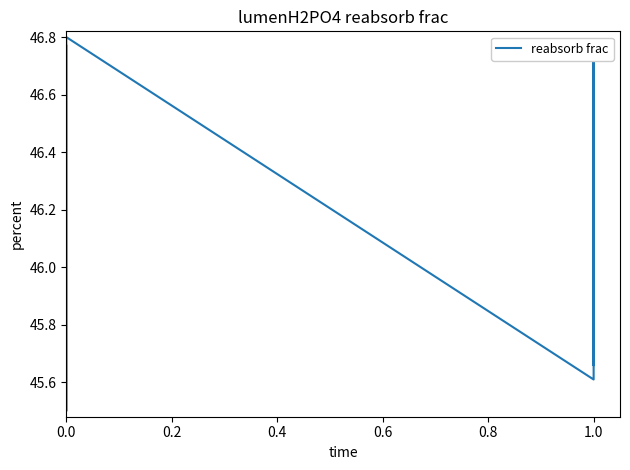

Is it true that the value at 1.0 is 45.8?

True